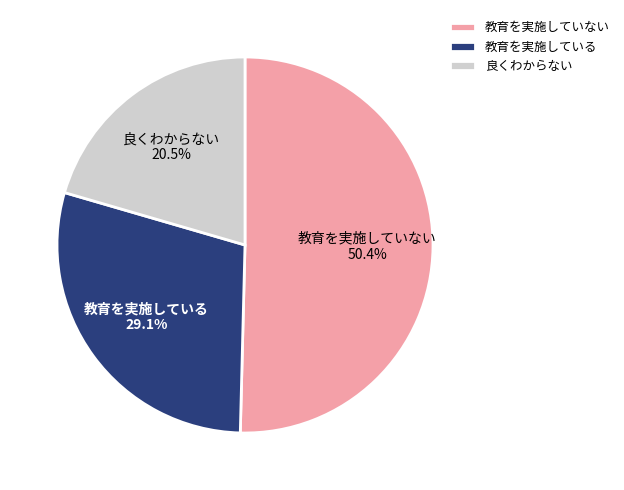

Count the number of slices in the pie.

3